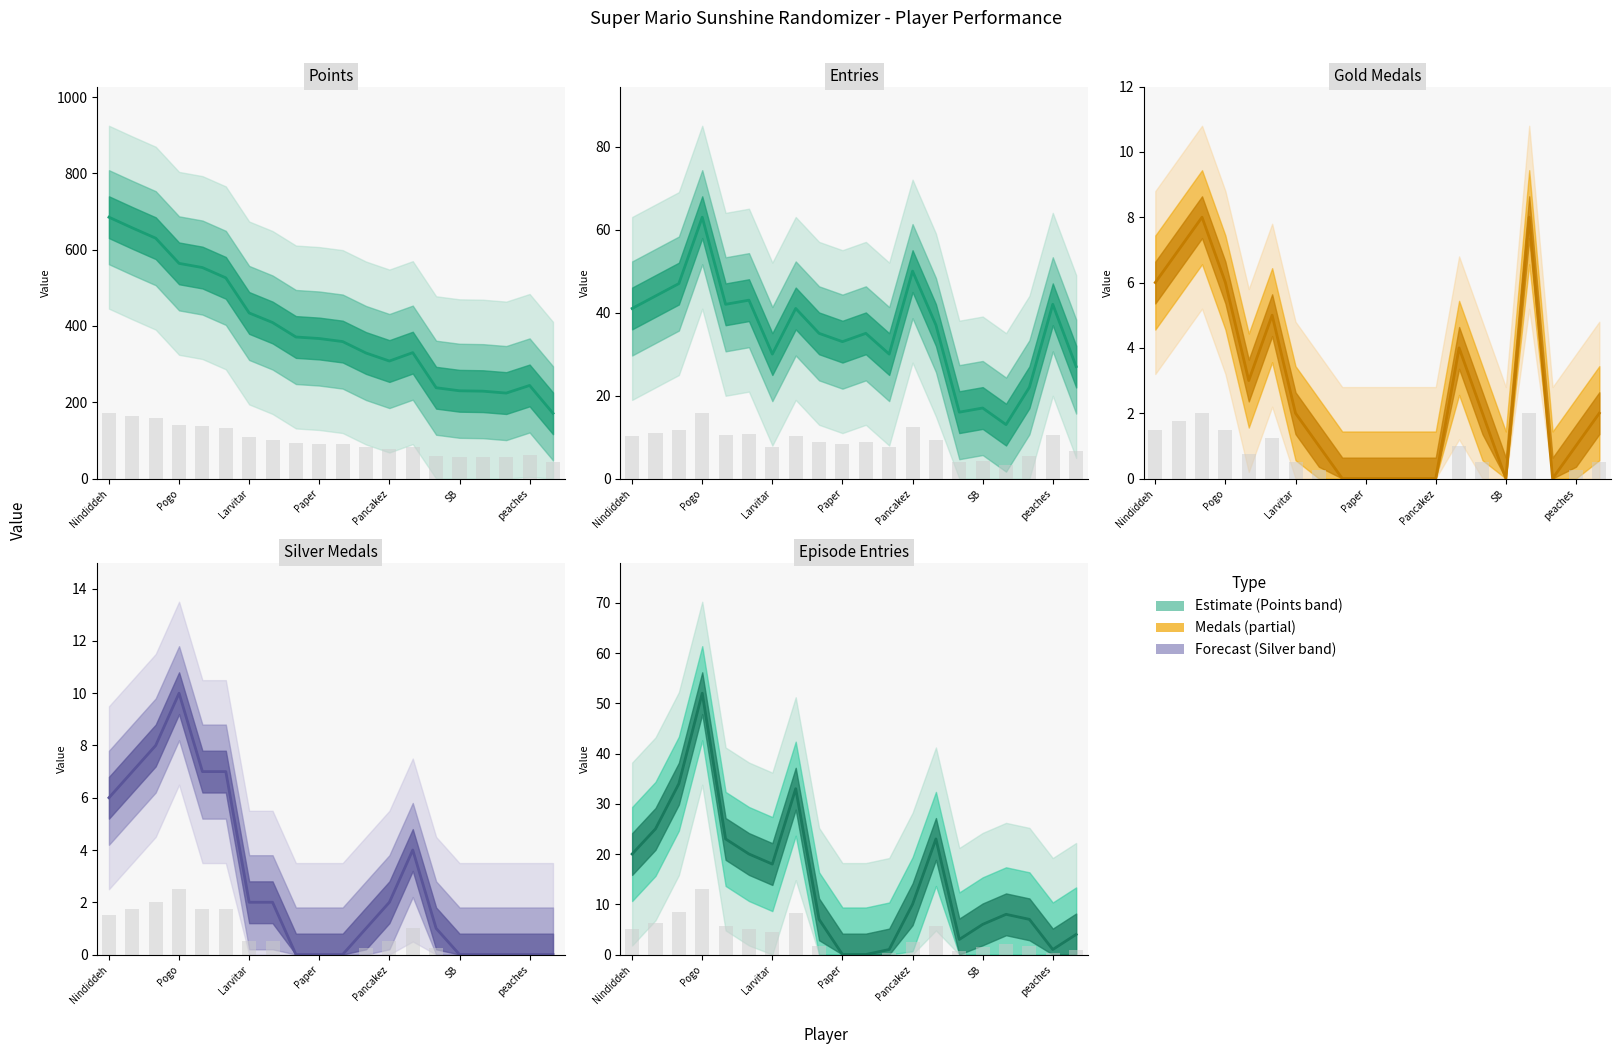

What position from the right is 17?

3